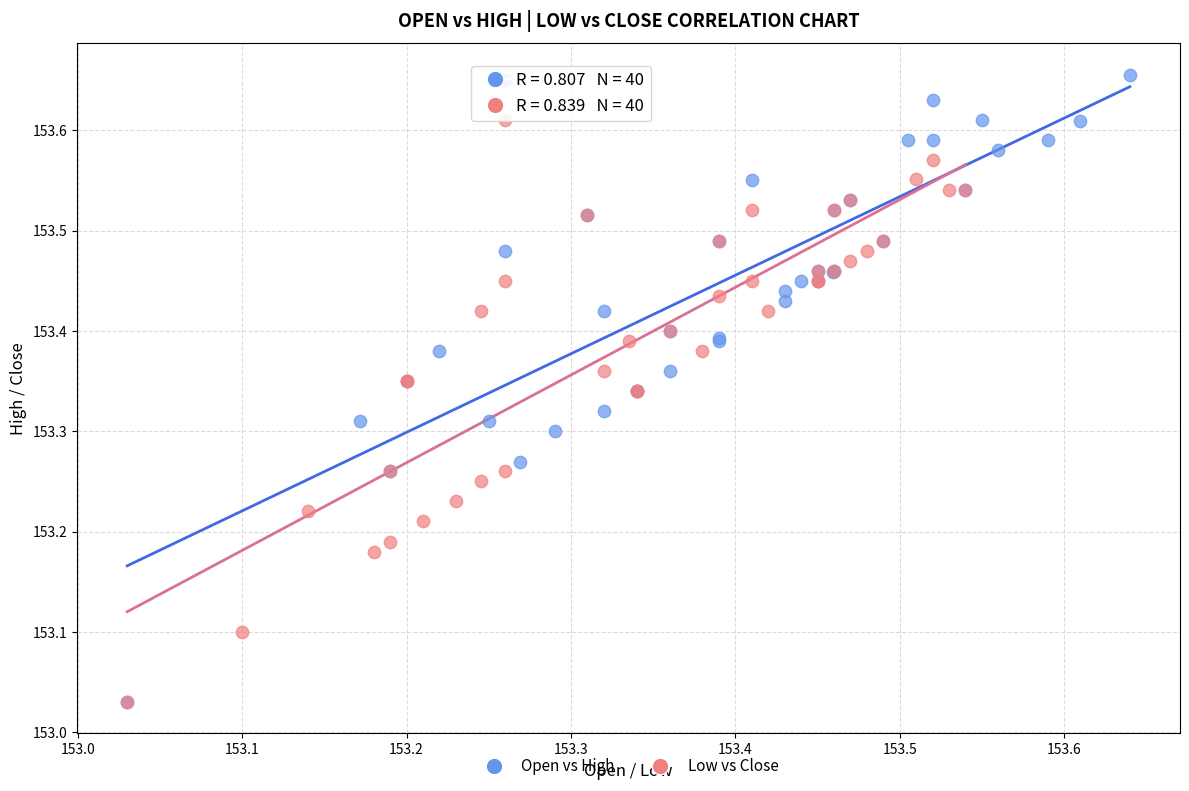

Which series has the widest spread of Y values?

Open vs High